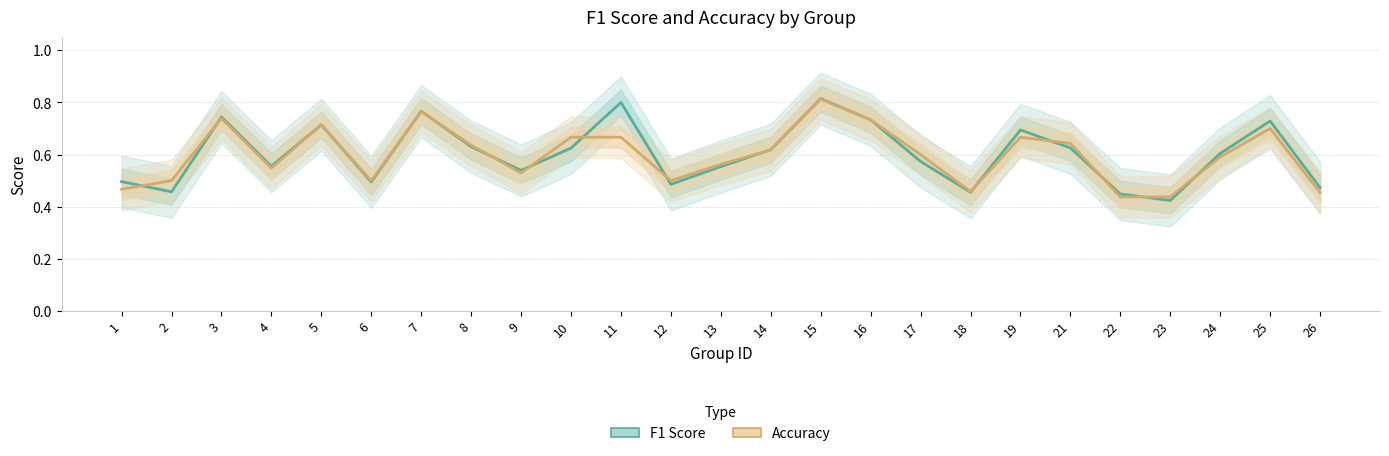

Does the chart have visible grid lines?

Yes